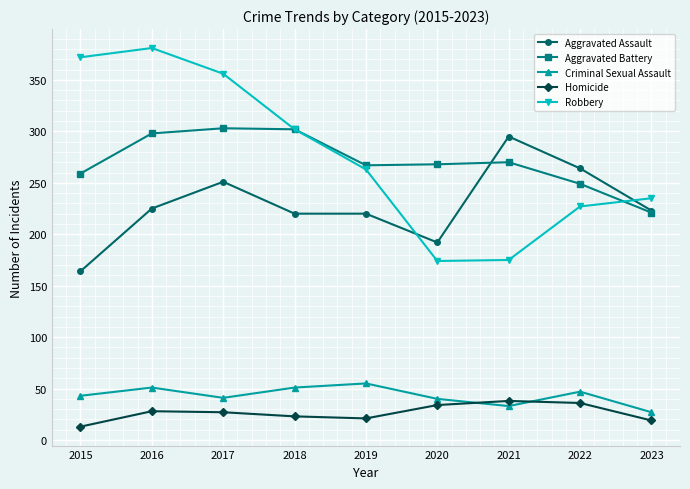

At how many categories does at least one series exceed 108?

9